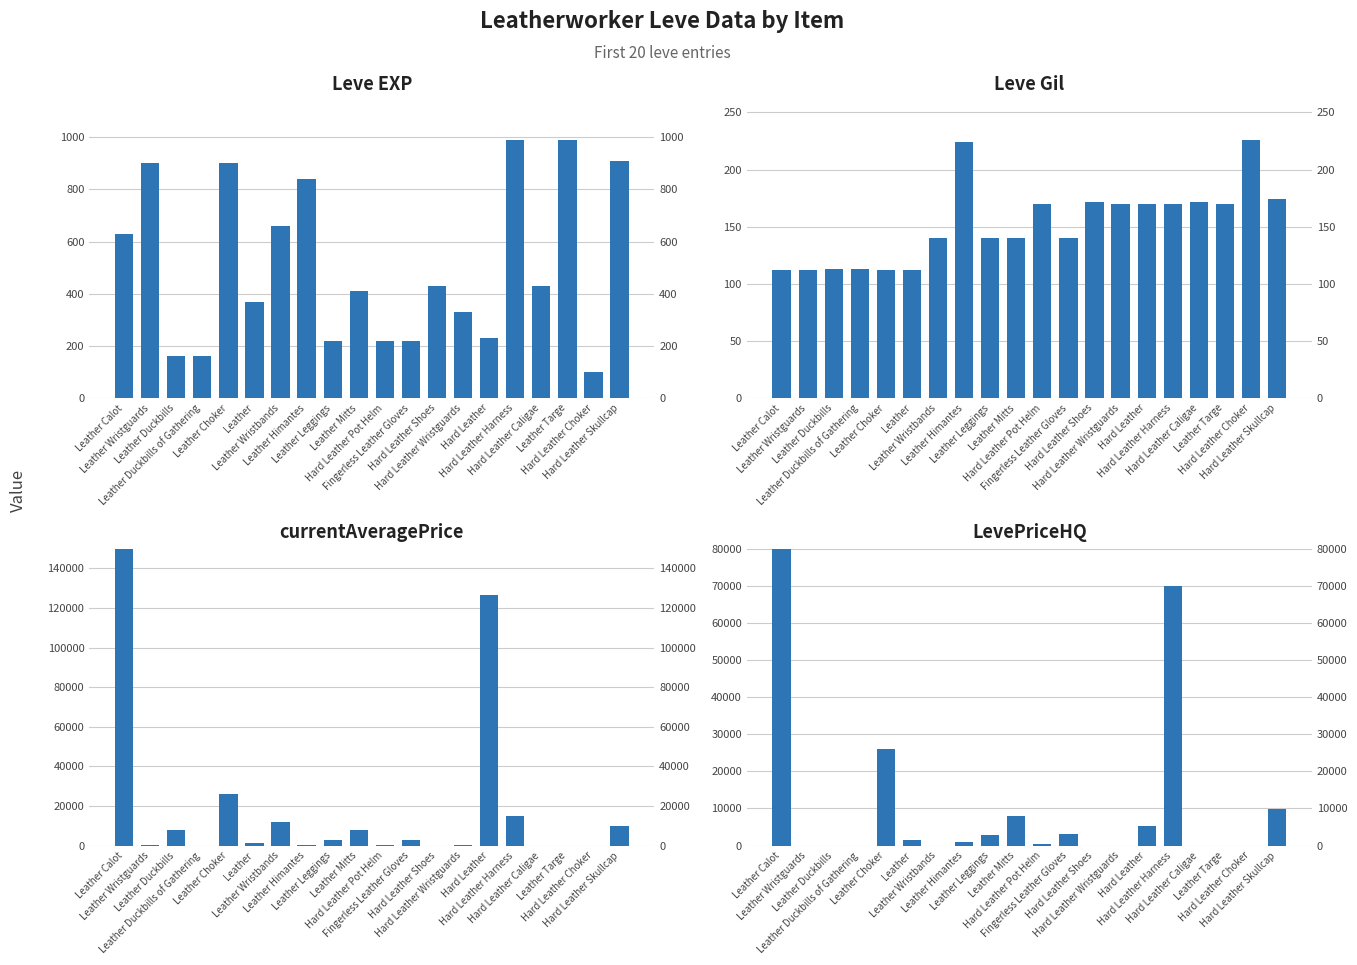

What are all the series names shown in the legend?

Leve EXP, Leve Gil, currentAveragePrice, LevePriceHQ